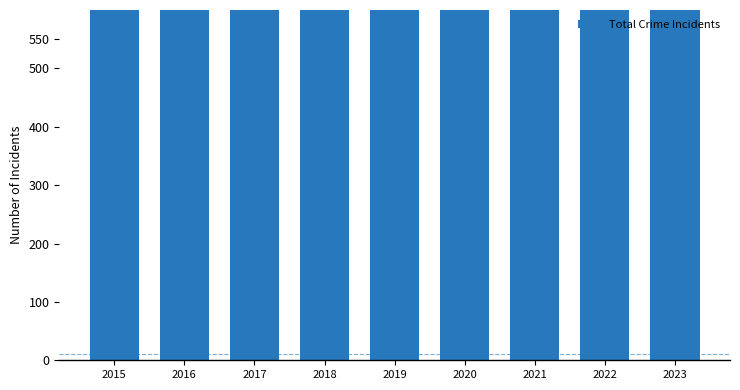

What is the change in value from 2018 to 2022?

+159